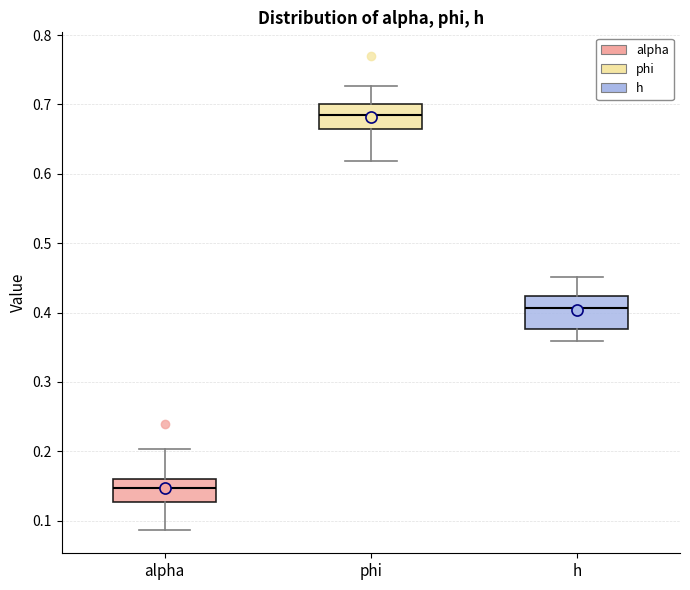

Reading left to right, read every box against the y-axis: the position of its median line, the range the box covers, and the ends of its whiskers. The values are not printed on the chart, so give them approximately, as read against the axis.

alpha: median 0.15, box 0.13 to 0.16, whiskers 0.09 to 0.20
phi: median 0.69, box 0.66 to 0.70, whiskers 0.62 to 0.73
h: median 0.41, box 0.38 to 0.42, whiskers 0.36 to 0.45